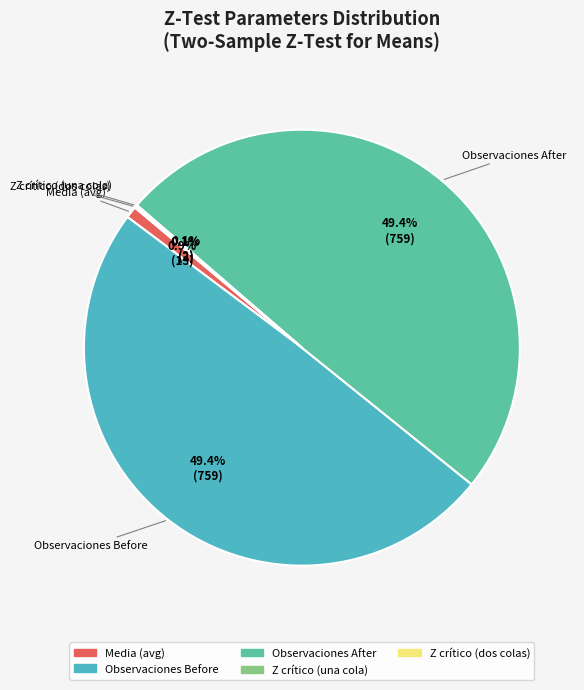

Does any single category account for the majority?

No